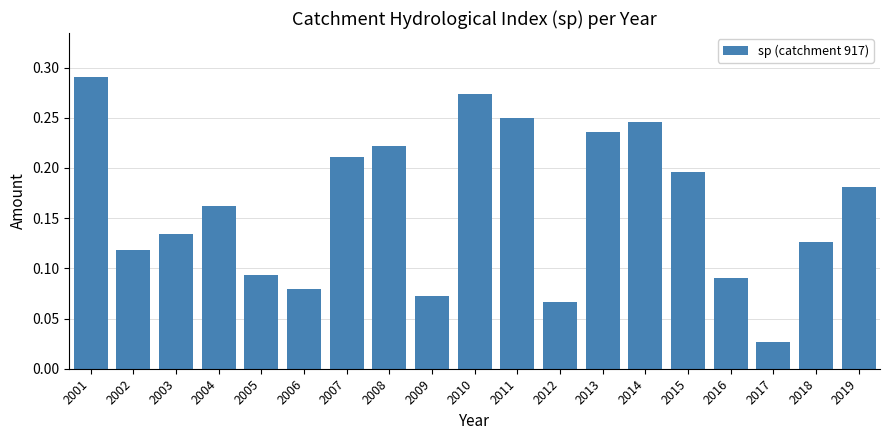

Are the bars horizontal?

No